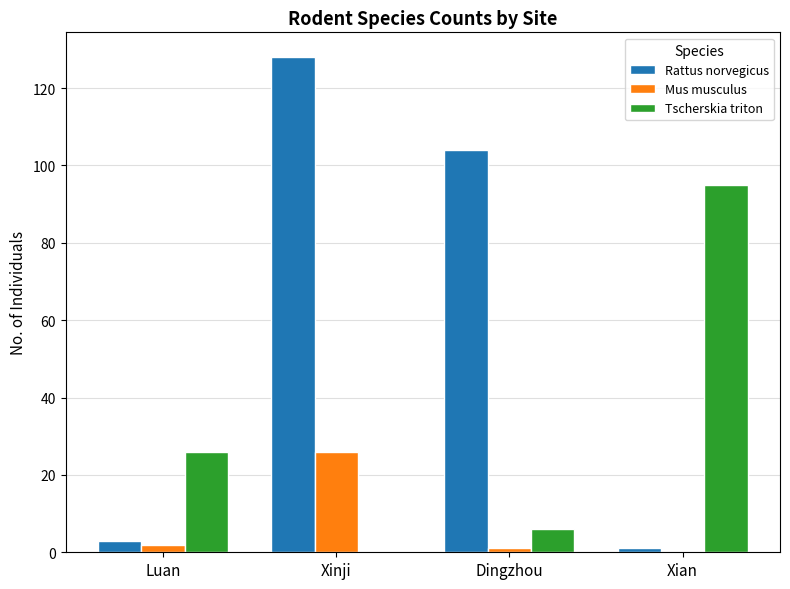

What is the highest value of the Rattus norvegicus series?

128